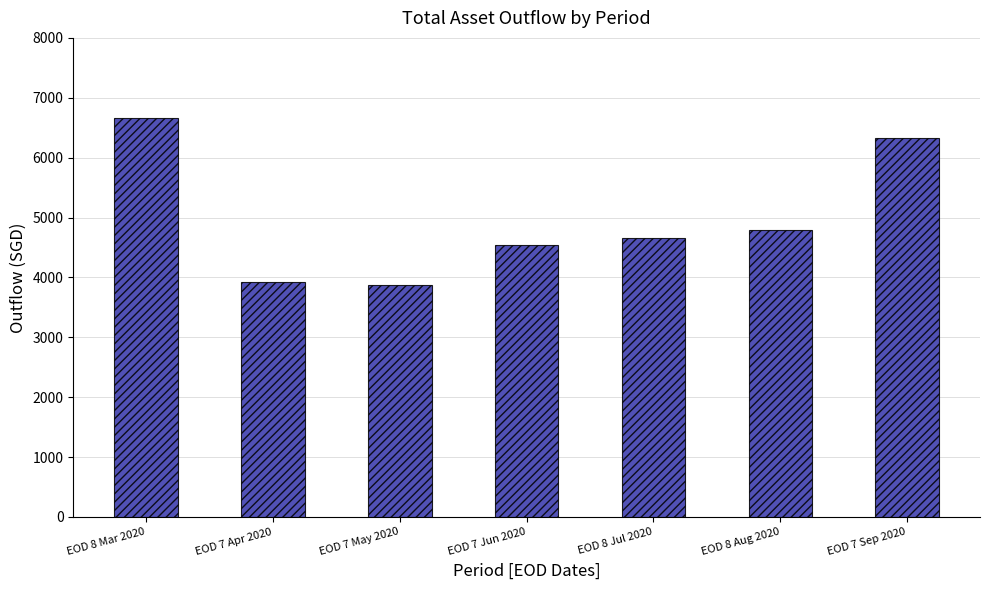

What is the greatest value displayed?

6657.1